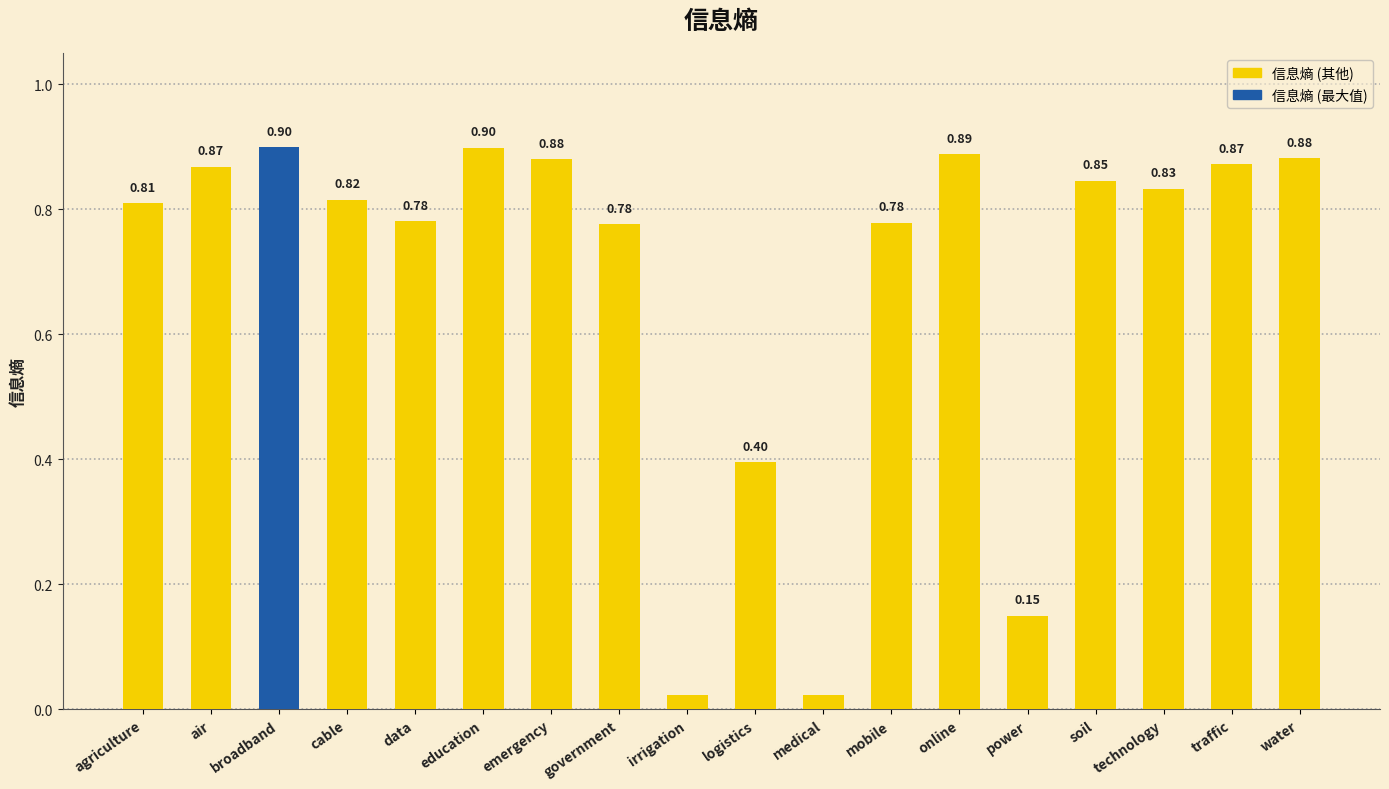

Does the chart contain stacked bars?

No